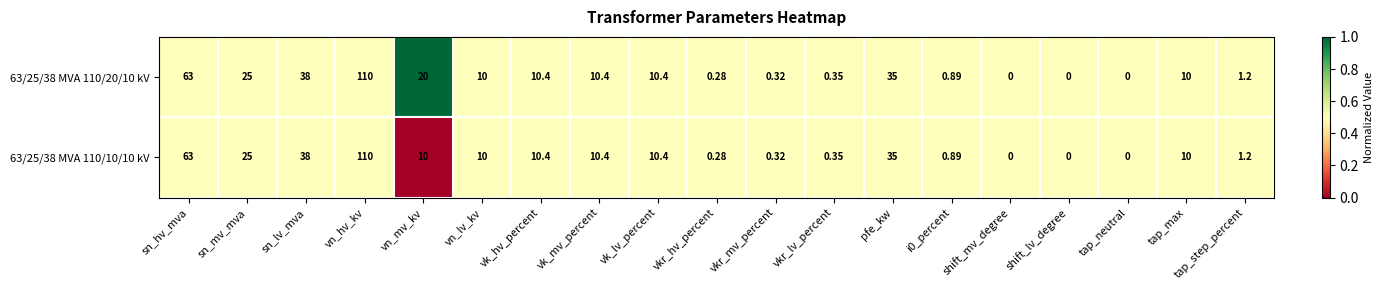

Which label corresponds to the largest value in the chart?

vn_hv_kv